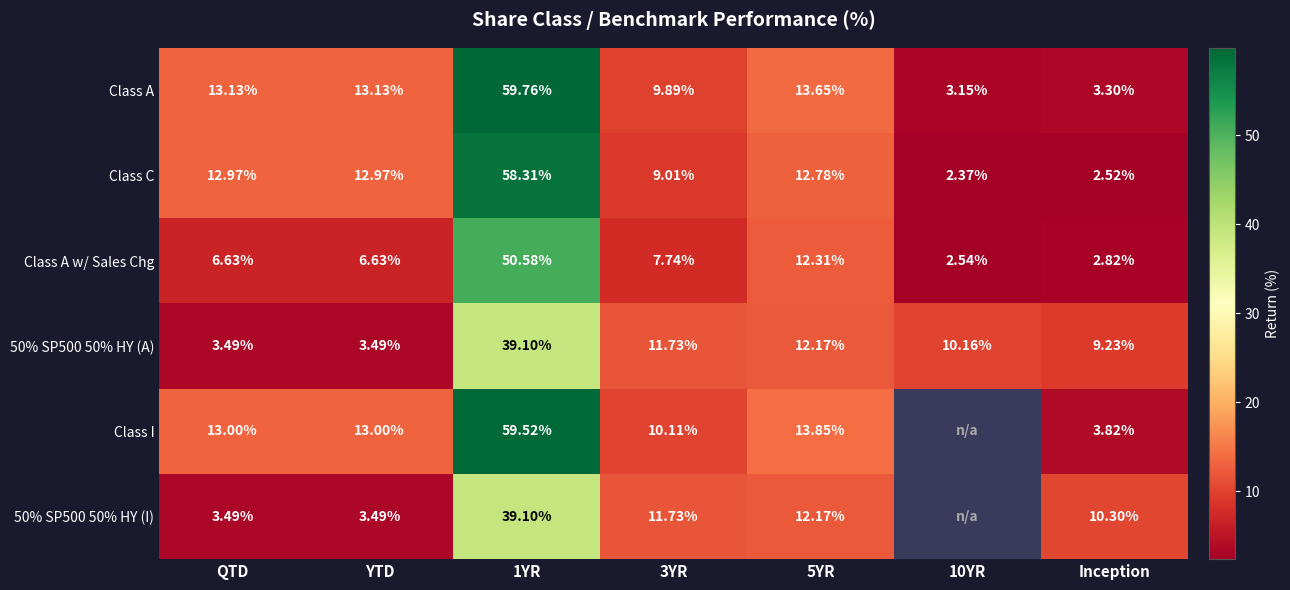

What is the highest value of the 50% SP500 50% HY (A) series?

39.1